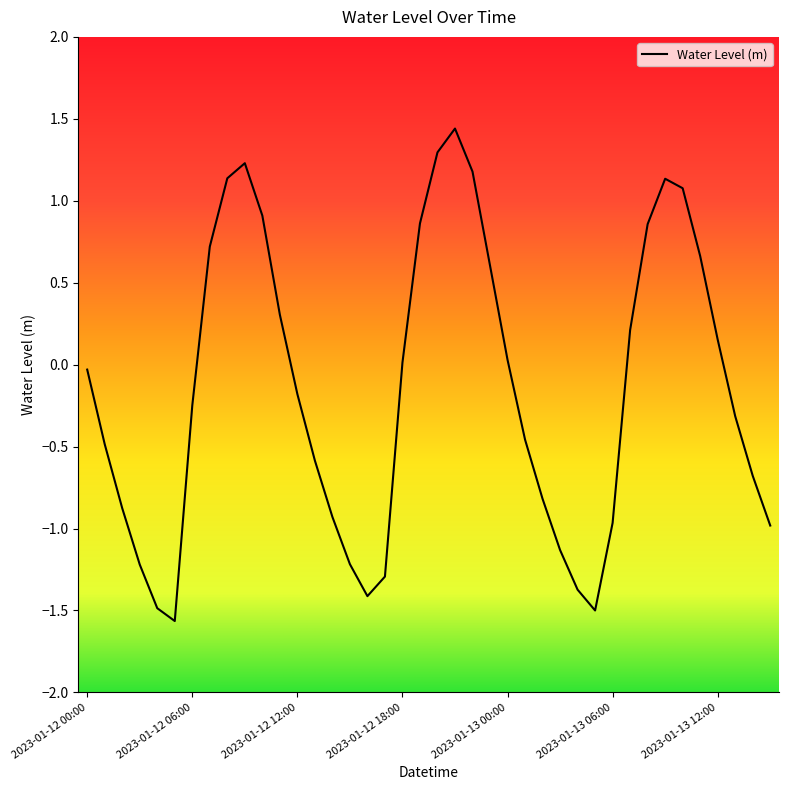

What is the minimum value shown in the chart?

-1.6